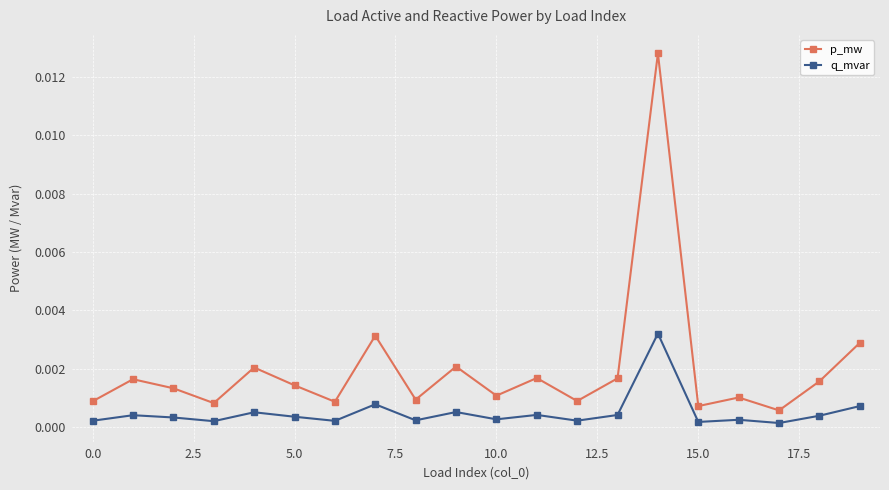

Which series has the largest range (max minus min)?

p_mw